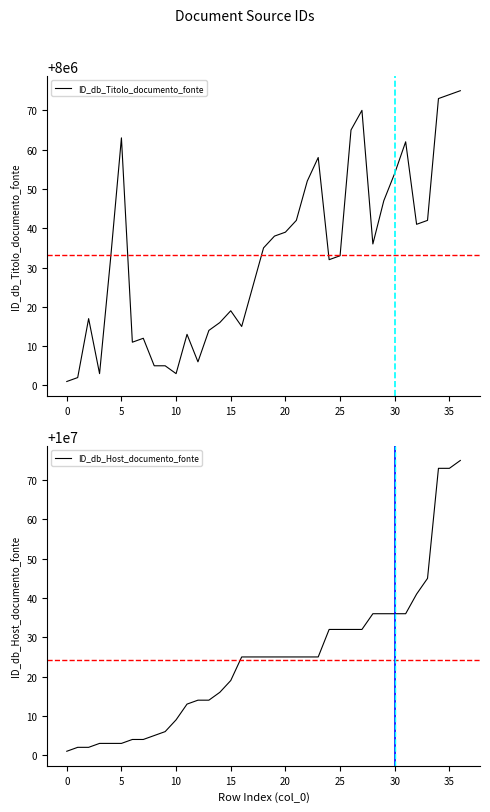

Is it true that ID_db_Titolo_documento_fonte equals 8000063 at 5?

True